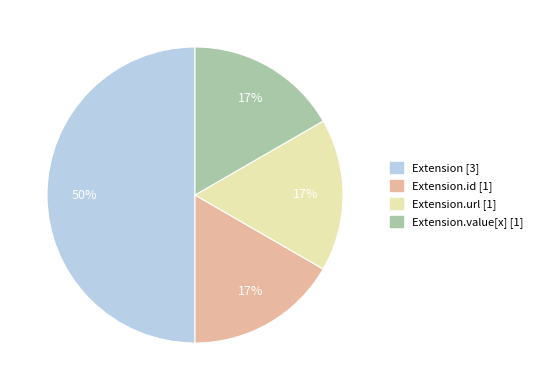

How many slices are in this pie chart?

4